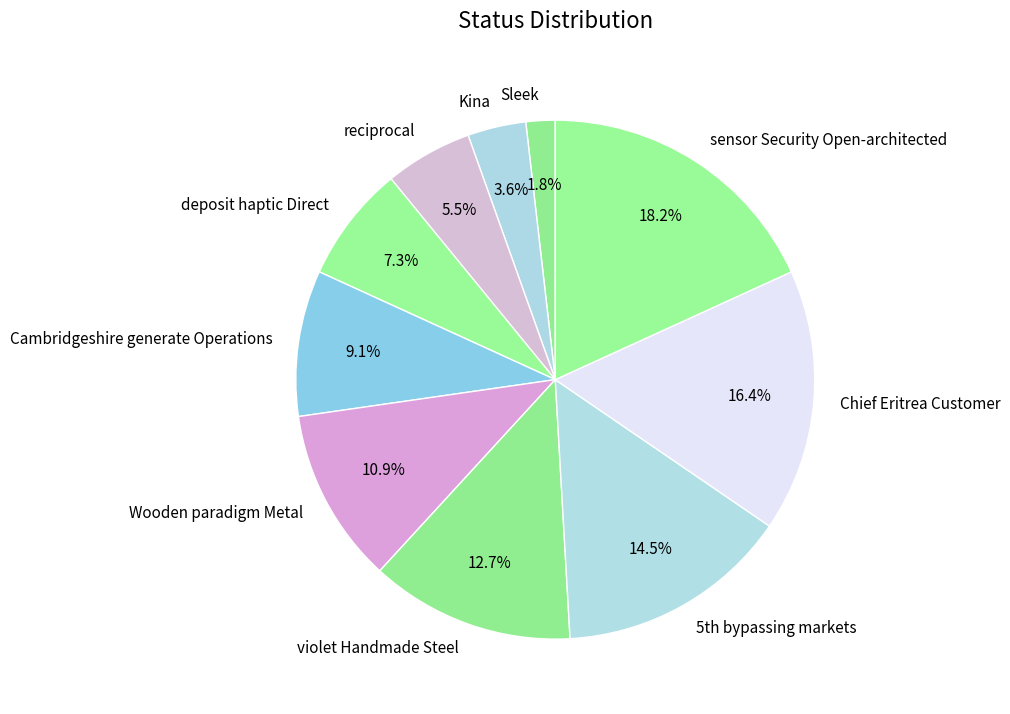

True or false: Chief Eritrea Customer accounts for 16% of the total.

True